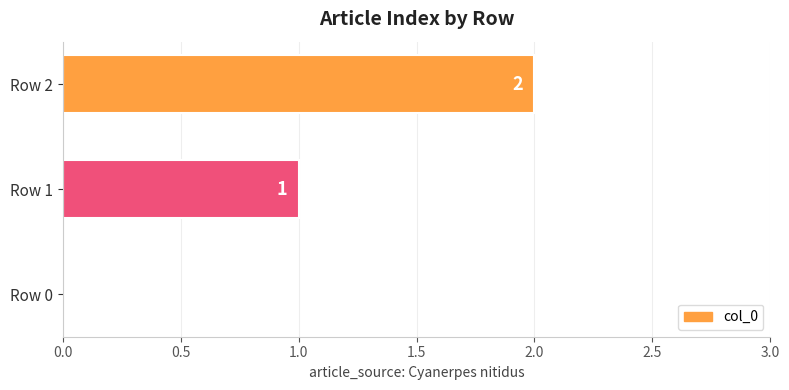

Count the values in the range 0 to 2.

3